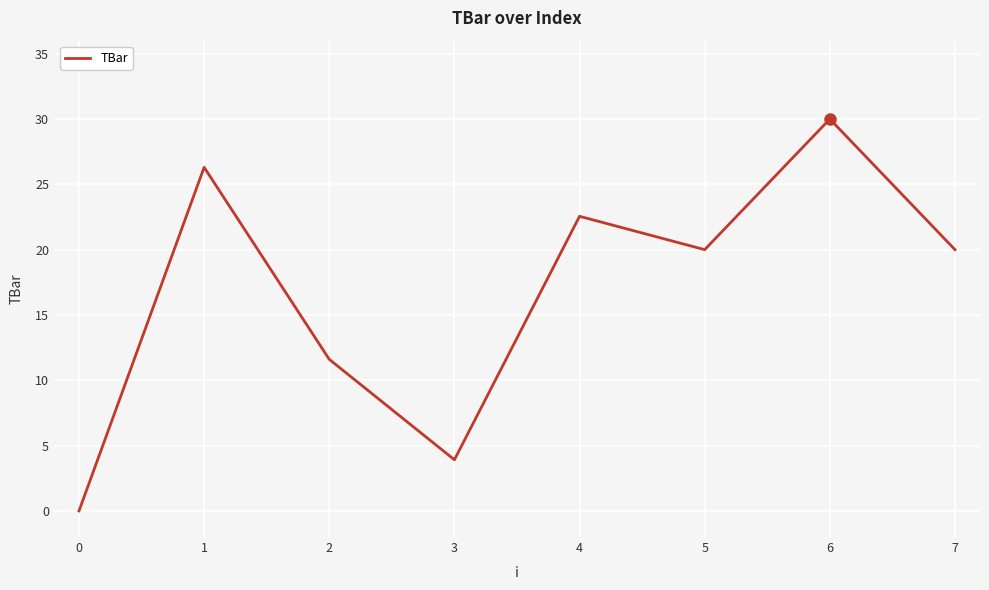

Reading left to right, list all the values displayed in this chart.

0=0.0	1=26.3	2=11.6	3=3.9	4=22.6	5=20.0	6=30.0	7=20.0